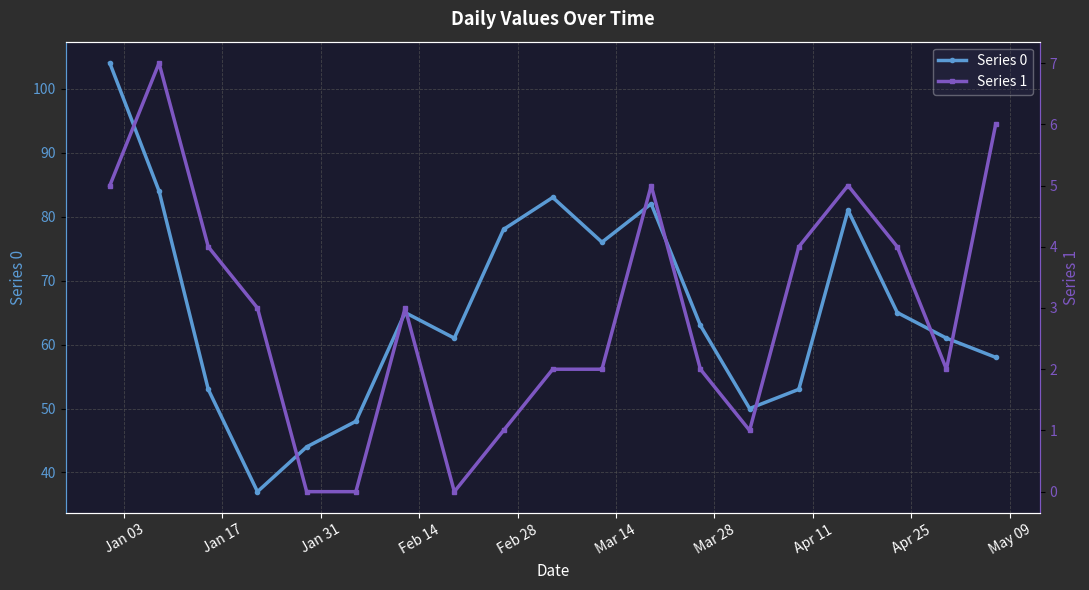

What is the average value of the Series 0 series?

66